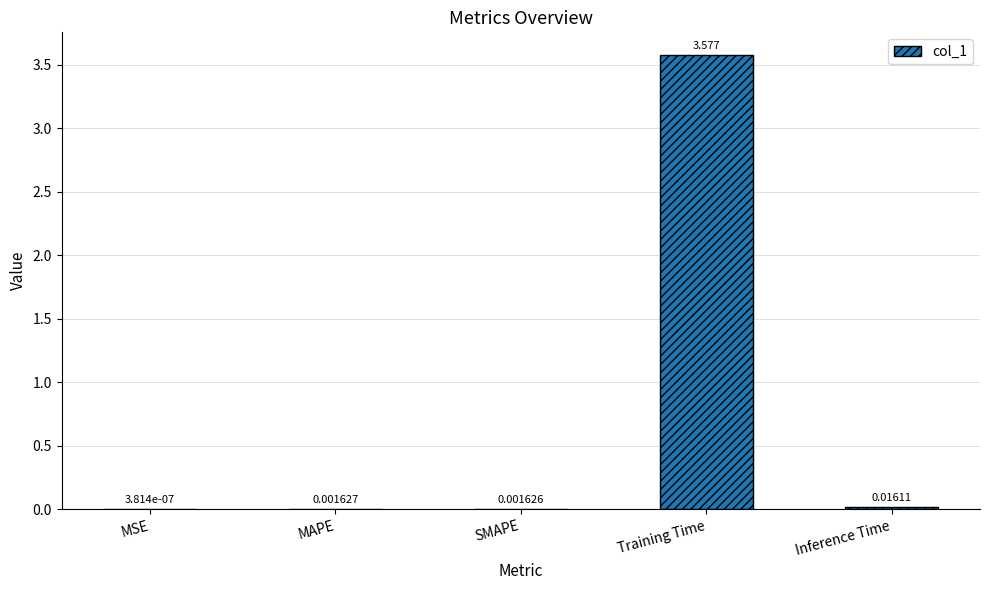

Are the bars horizontal?

No